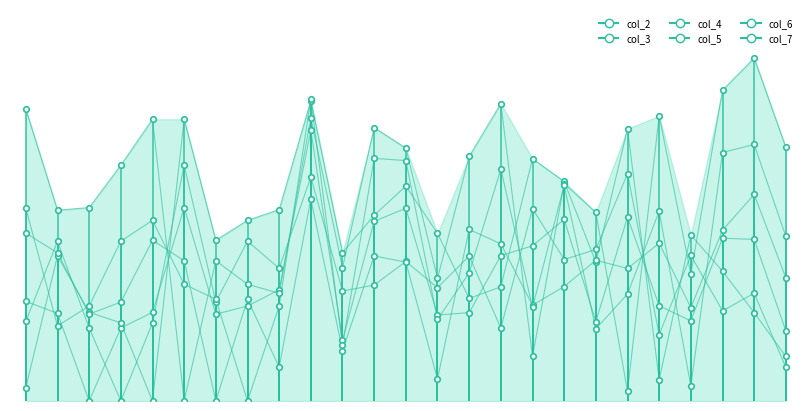

Which series has the largest range (max minus min)?

col_5